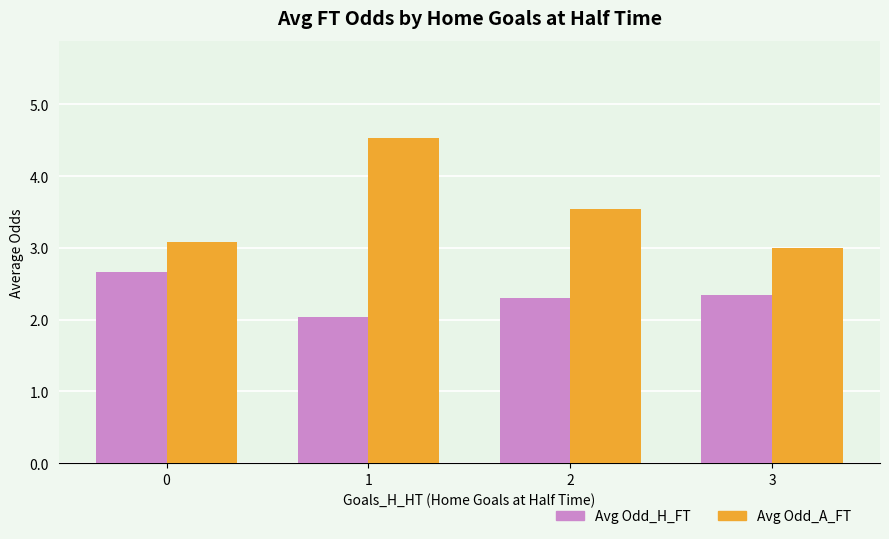

What is the sum of the Avg Odd_A_FT values at 2 and 3?

6.5